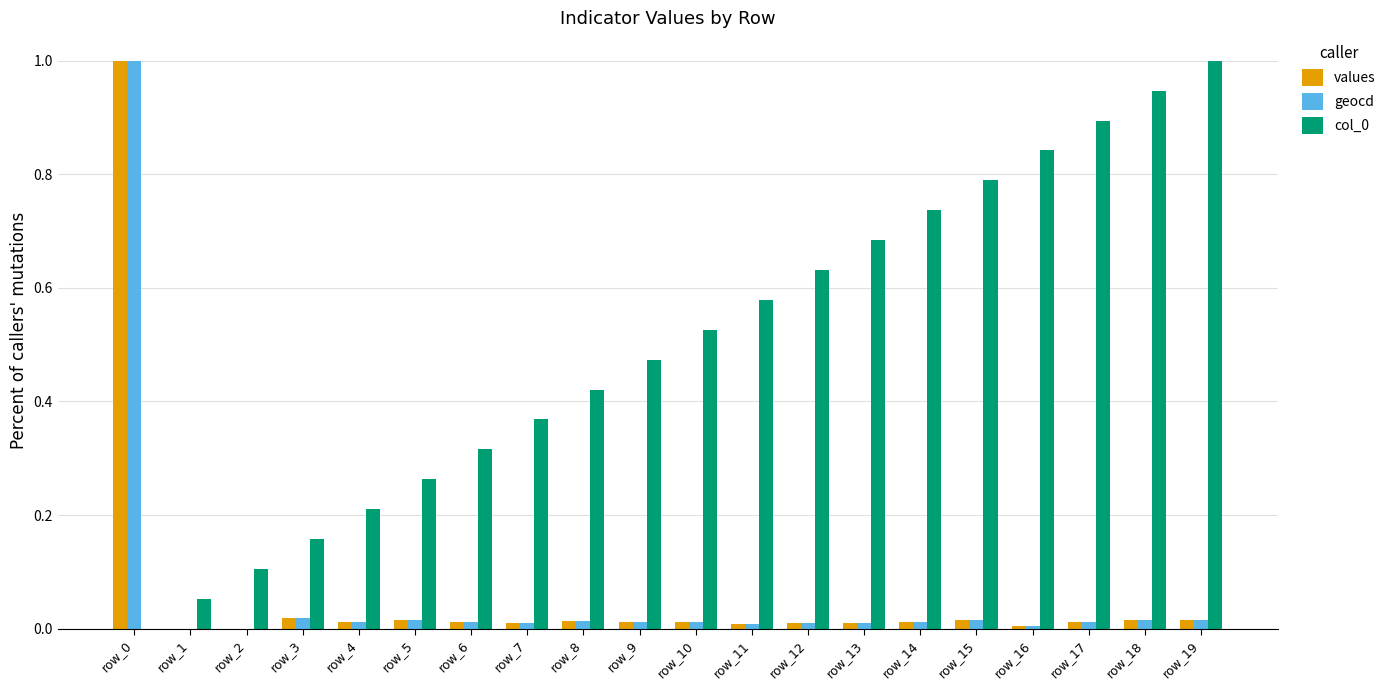

How many groups of bars are there?

20